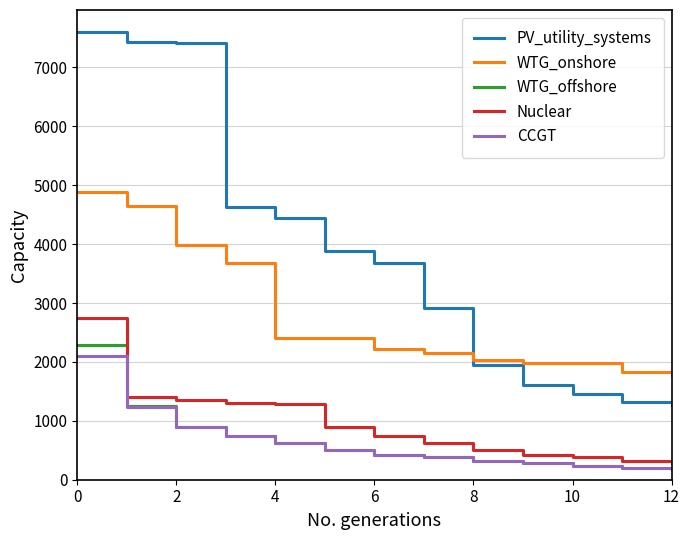

What is the minimum value shown in the chart?

180.0